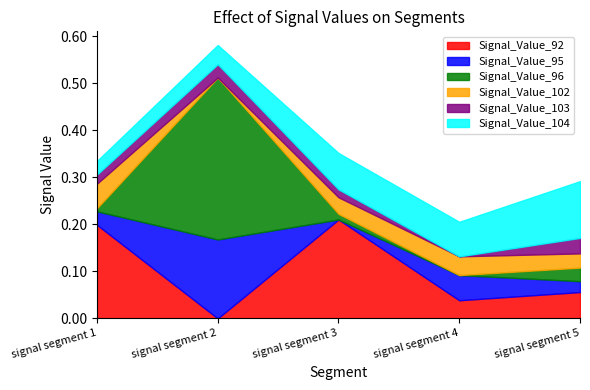

Which category has the lowest value across all series?

signal segment 2